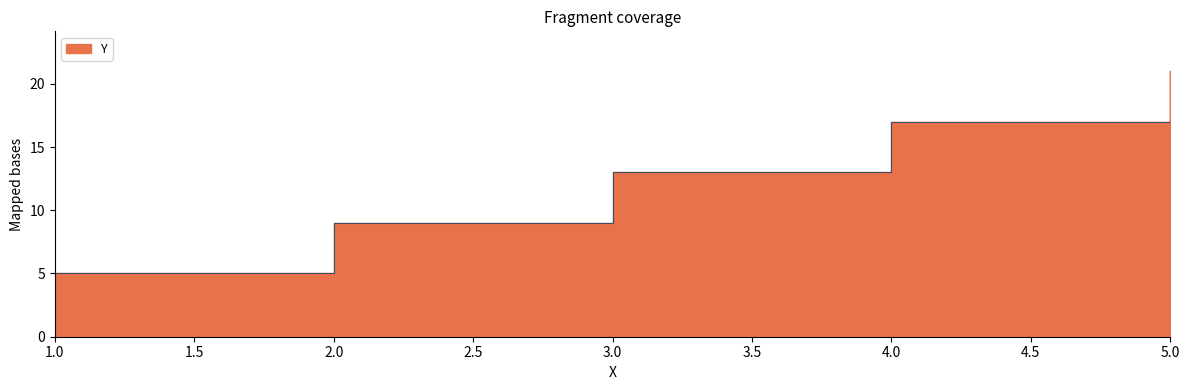

At which category does the chart reach its minimum across all series?

1.0